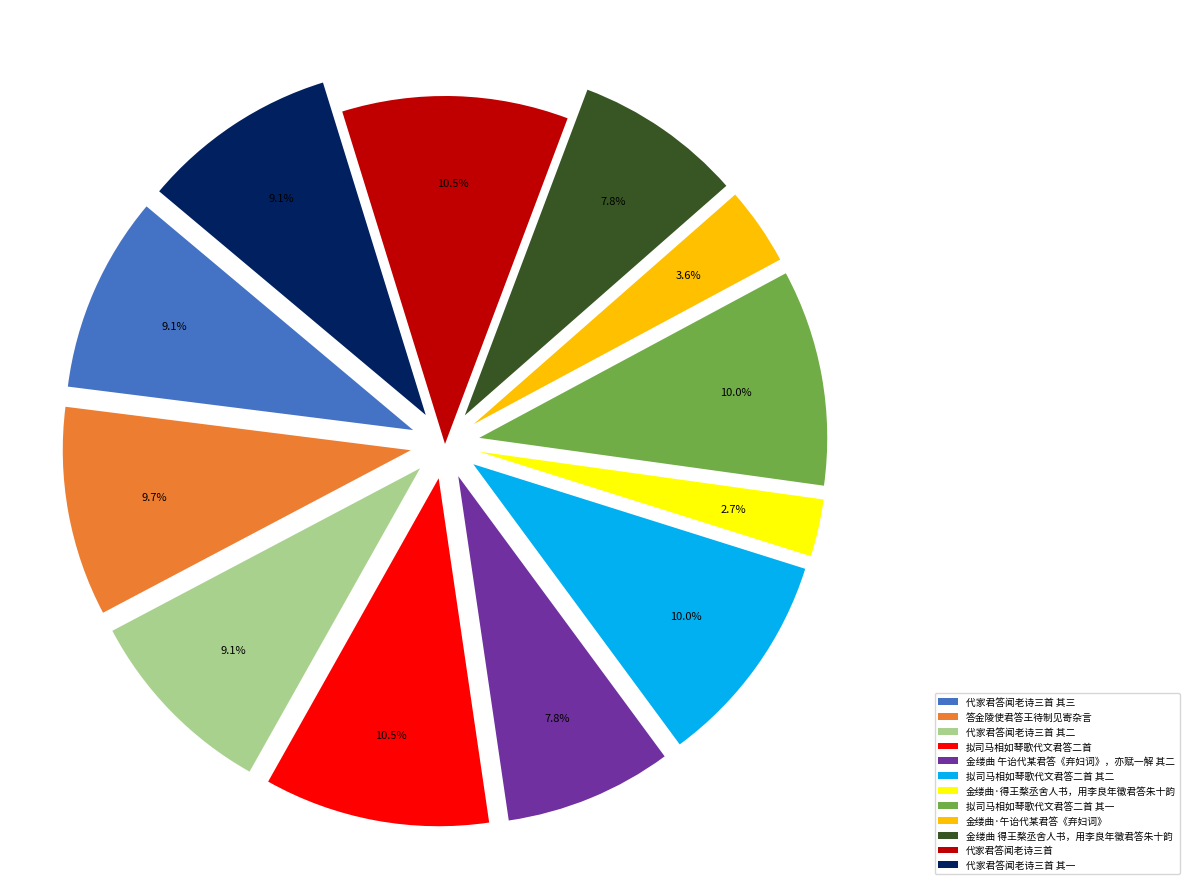

To the nearest percent, what is the average slice percentage?

8%